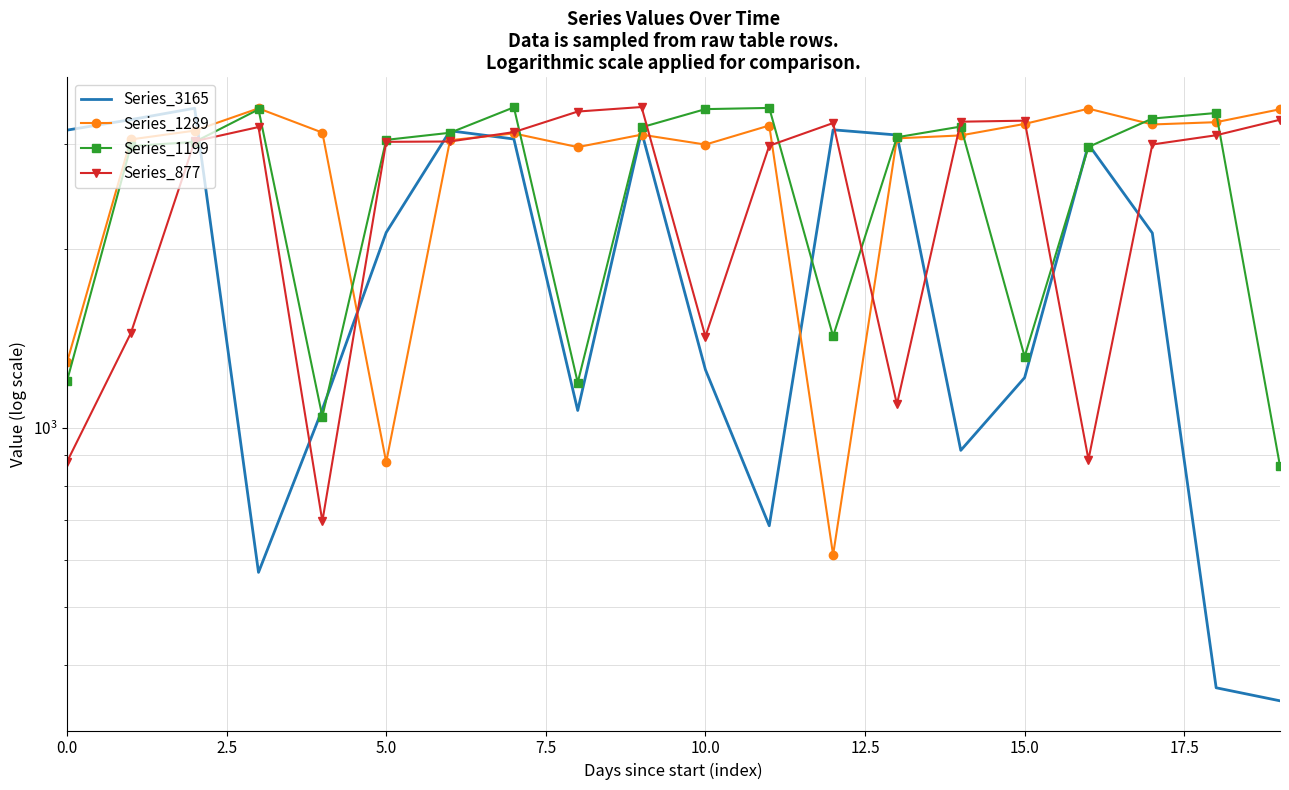

Does the chart have visible grid lines?

Yes